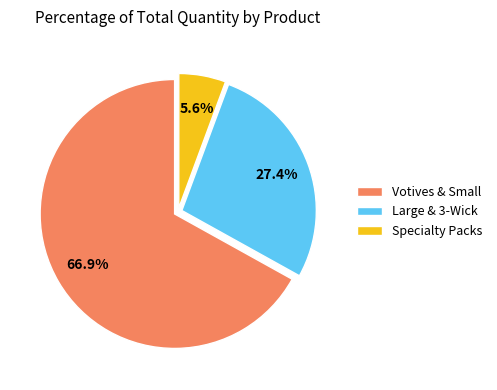

Does any single category account for the majority?

Yes